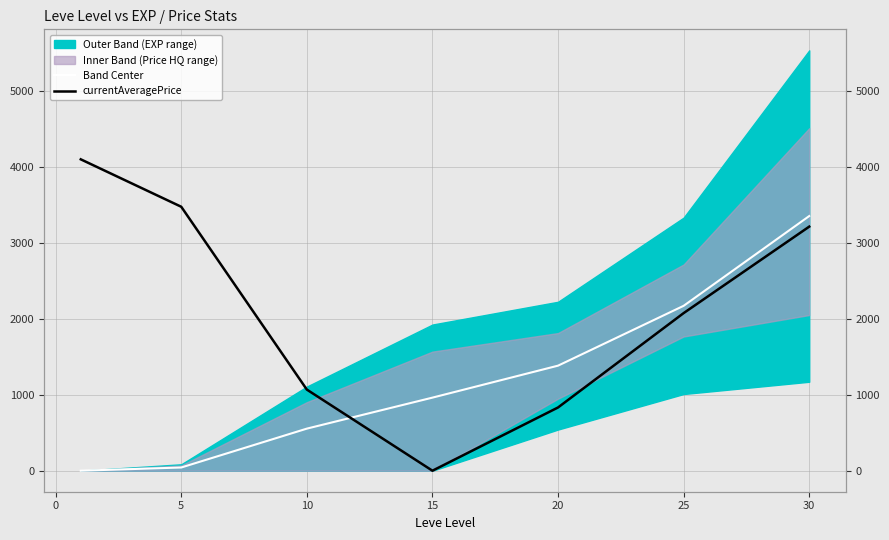

After their last crossing, which series has the higher values: Band Center or currentAveragePrice?

Band Center